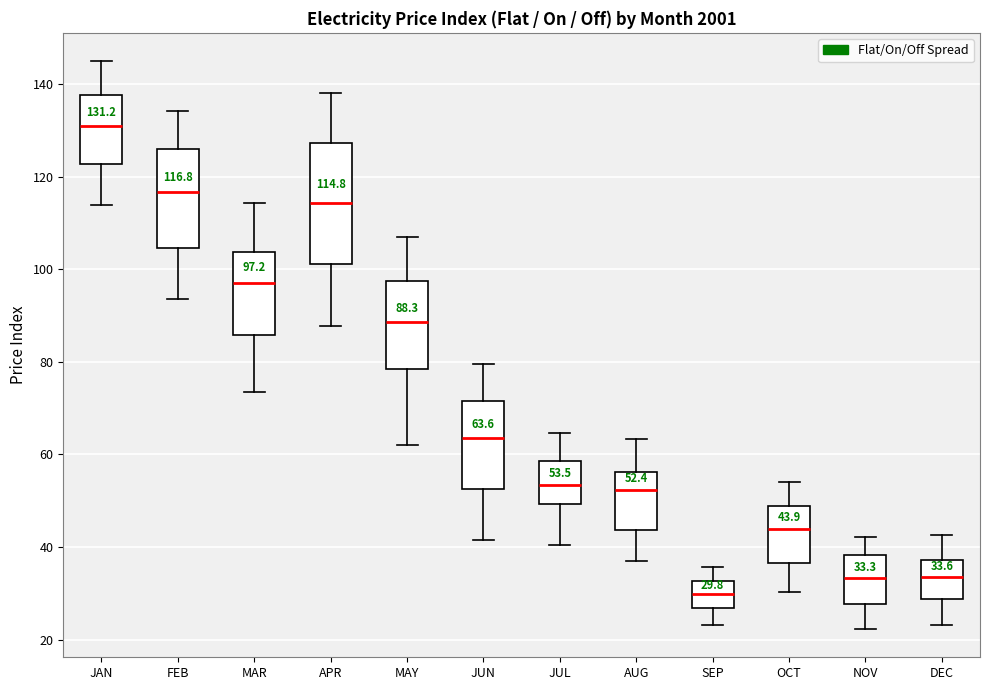

Comparing the boxes themselves (not the whiskers), which one is the tallest?

APR